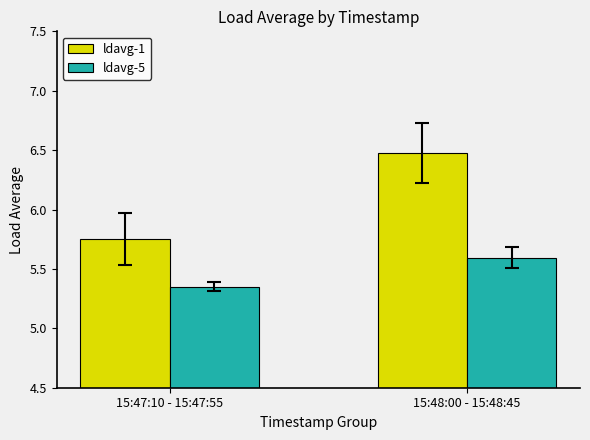

Is the value of ldavg-5 at 15:47:10 - 15:47:55 greater than the value of ldavg-1 at 15:48:00 - 15:48:45?

No